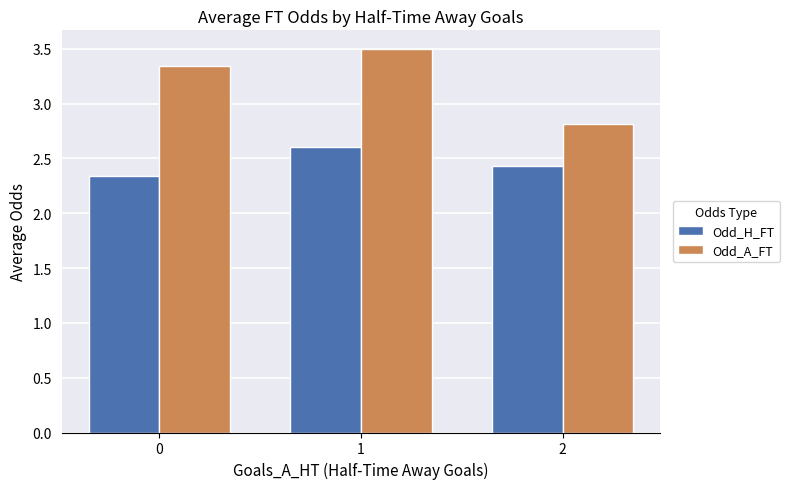

Is the value of Odd_H_FT at 2 greater than the value of Odd_A_FT at 1?

No